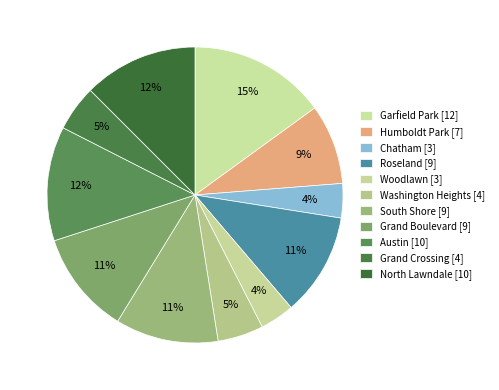

How many slices are in this pie chart?

11